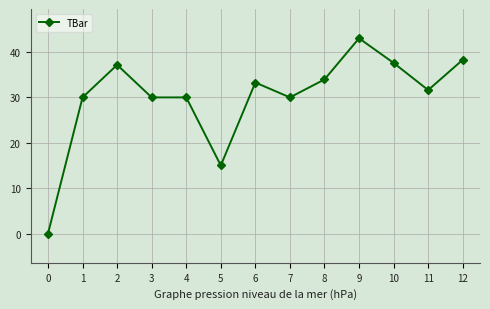

What is the greatest value displayed?

43.0